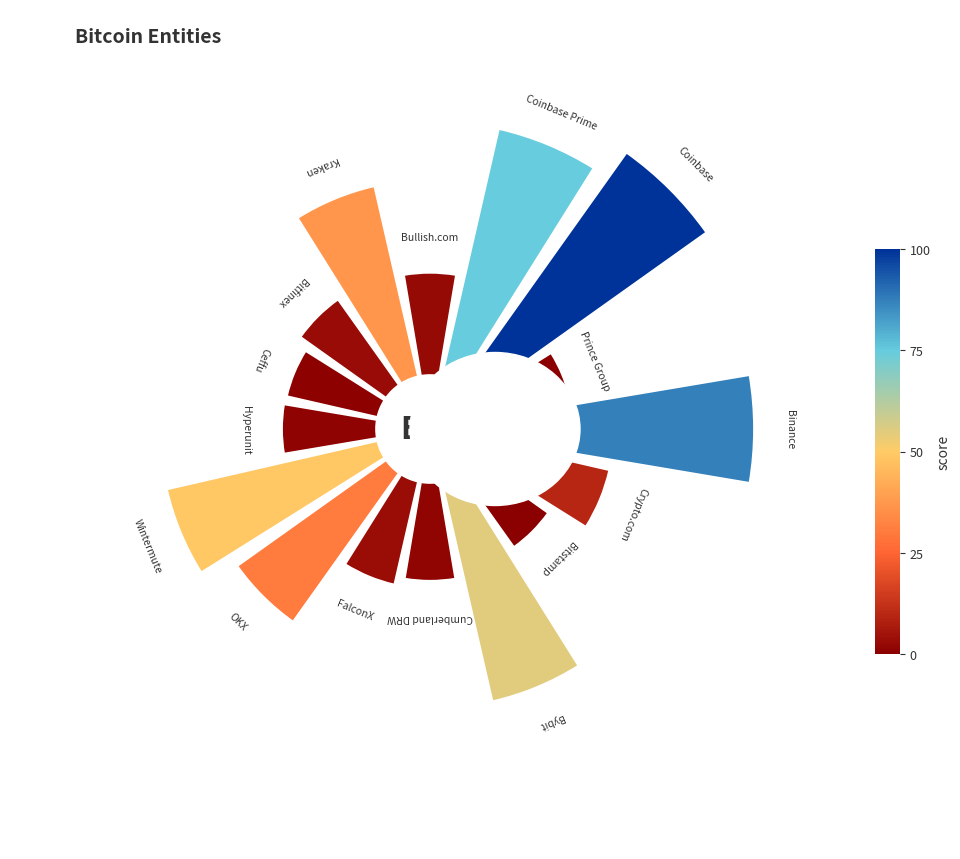

Is there any slice that represents more than half of the pie?

No